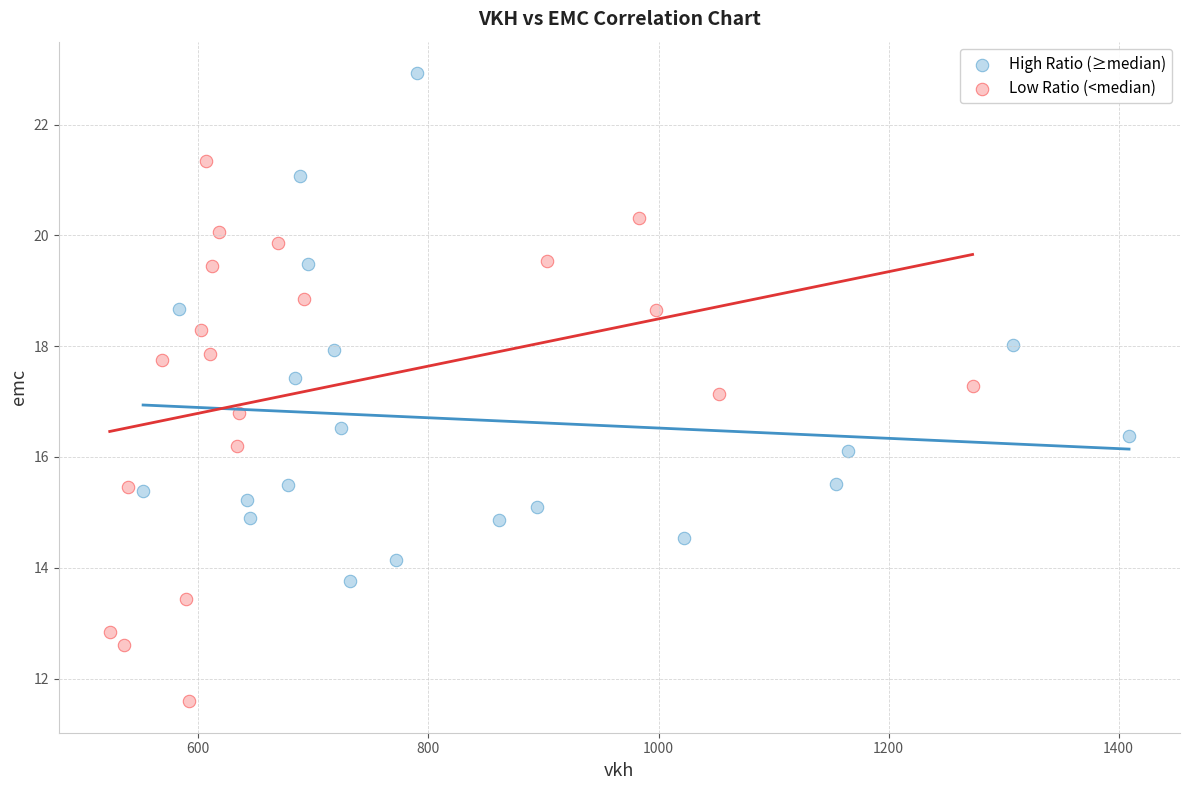

Which series reaches the maximum Y coordinate?

High Ratio (≥median)